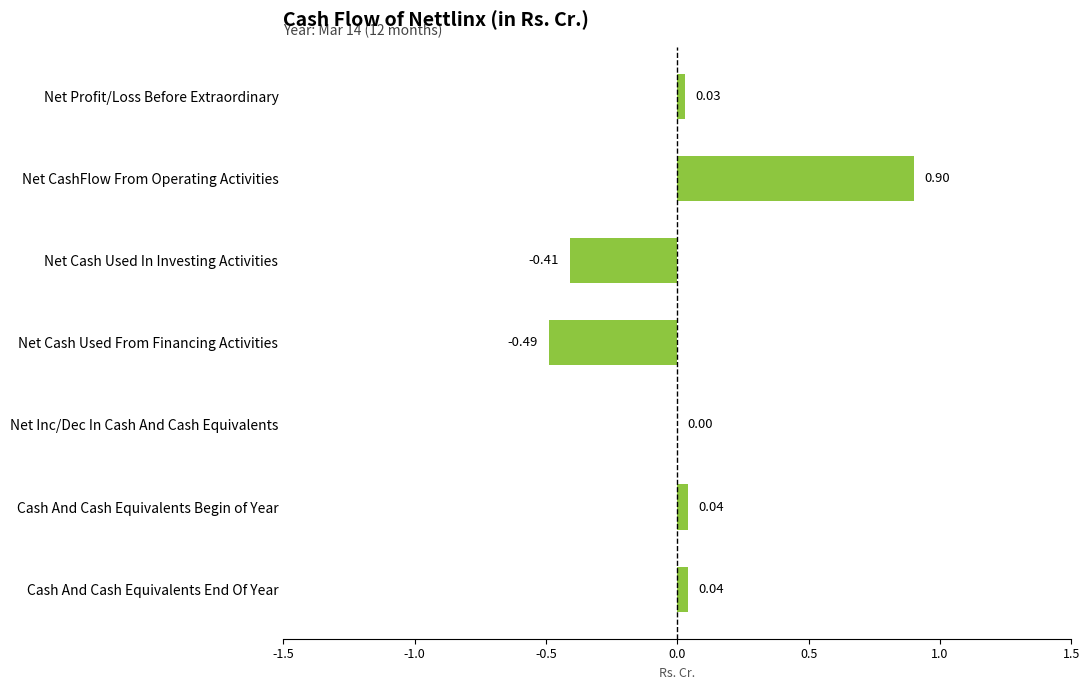

Count the number of data series in this chart.

1